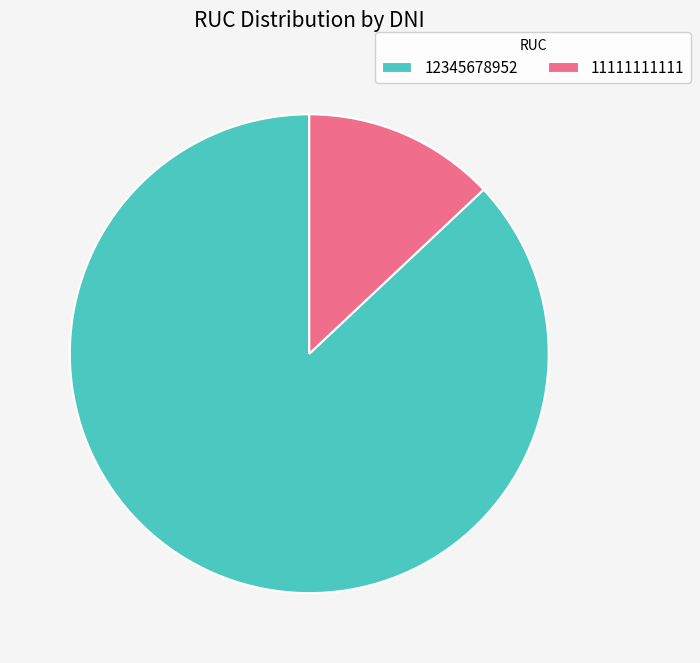

How many slices are in this pie chart?

2